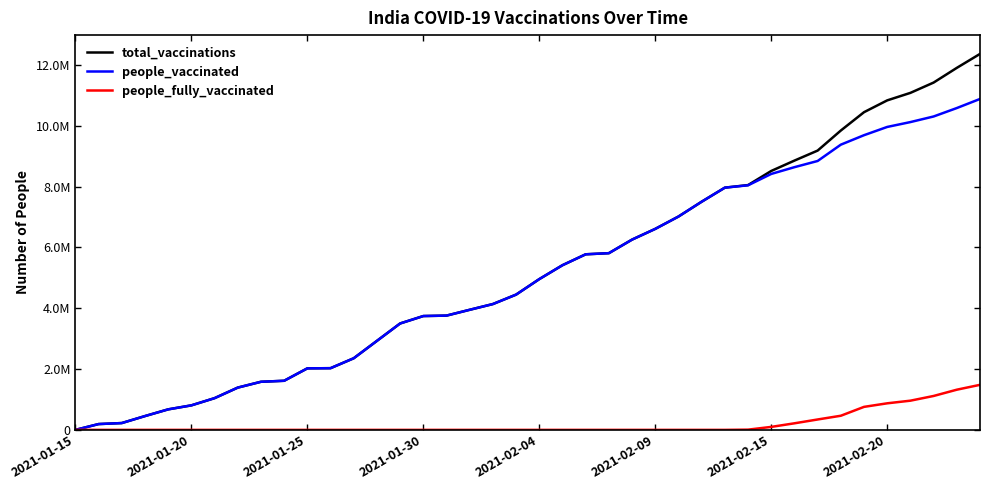

What are all the series names shown in the legend?

total_vaccinations, people_vaccinated, people_fully_vaccinated